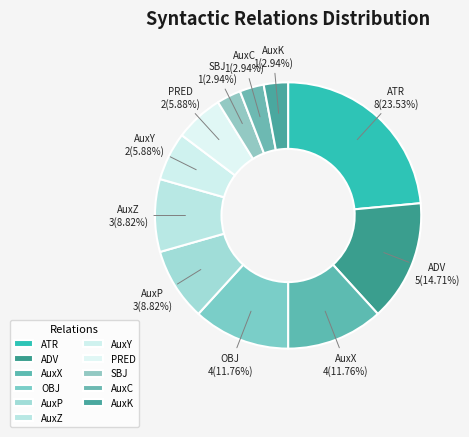

Which category has the biggest portion of the pie?

ATR